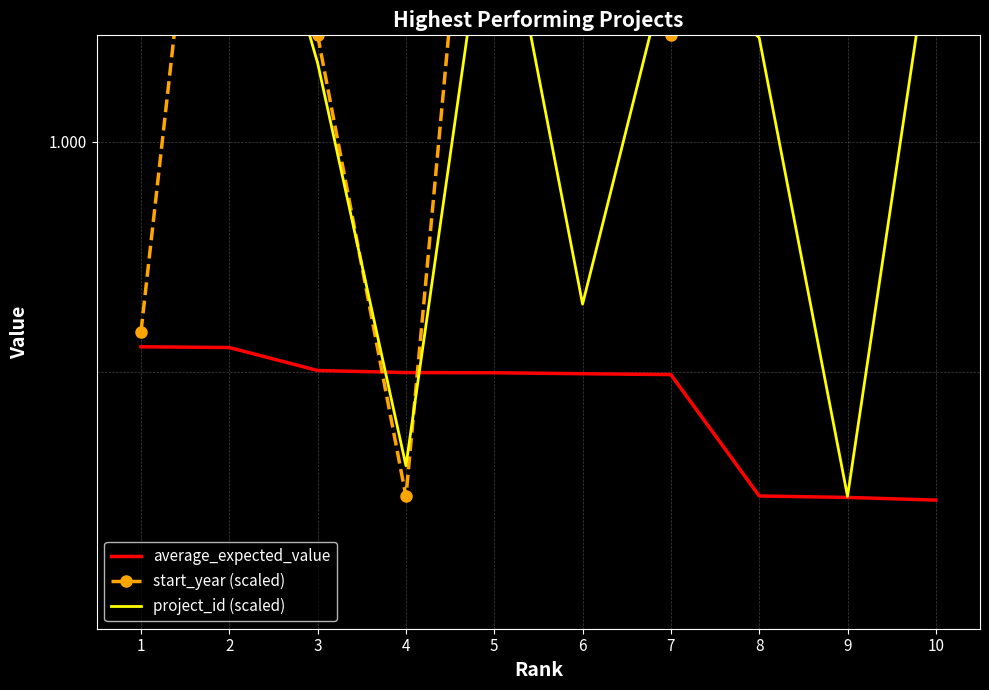

What is the difference between the maximum and minimum values in the start_year (scaled) series?

0.8